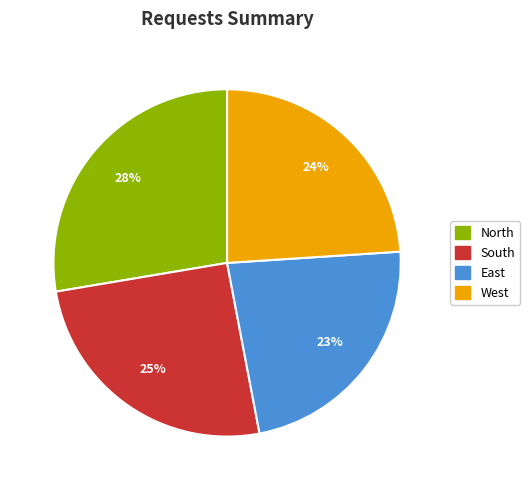

Which slice is the largest?

North